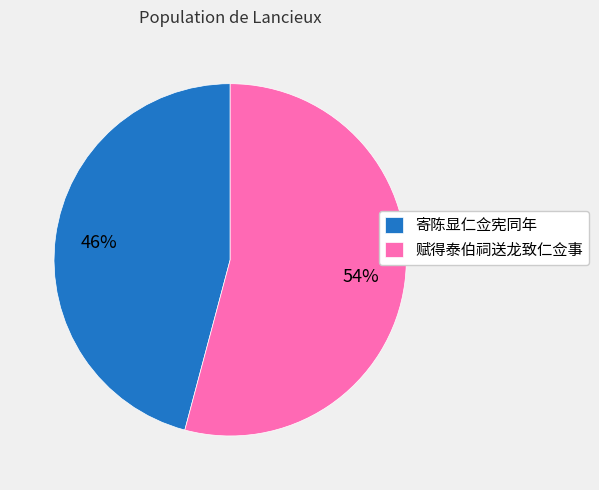

To the nearest percent, what is the average slice percentage?

50%